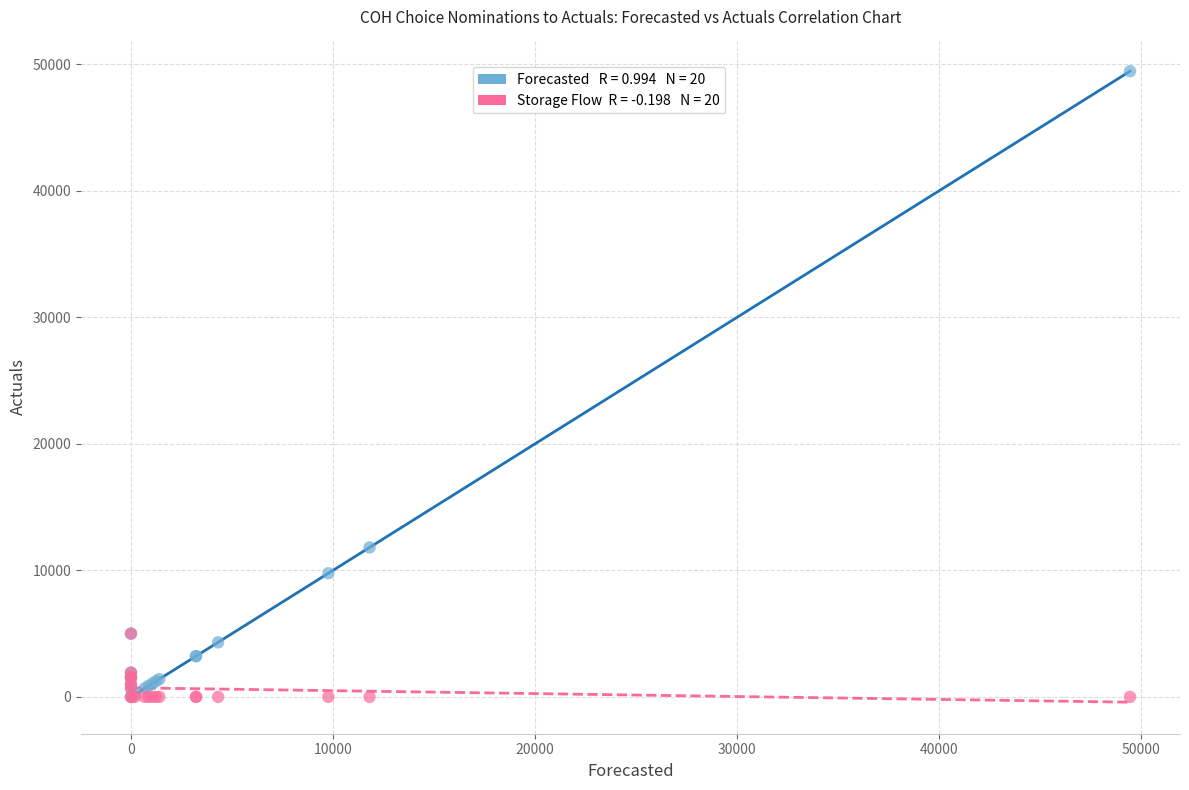

Across all series, what Y value is closest to 24727?

11811